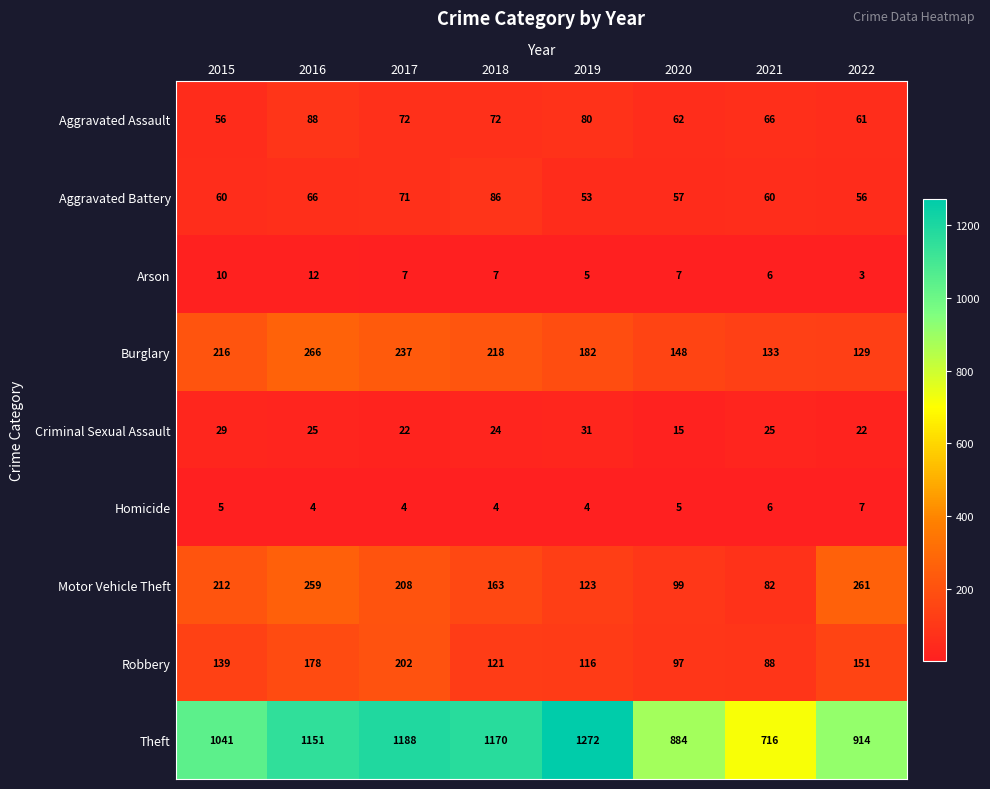

What value does the Criminal Sexual Assault series have at 2016?

25